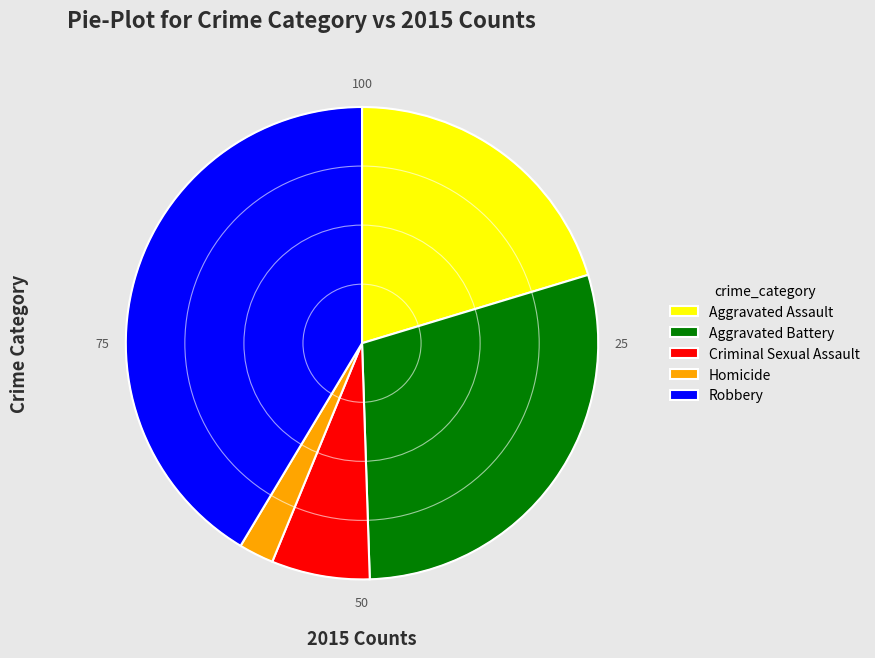

Combined, do Homicide and Criminal Sexual Assault account for over 50%?

No